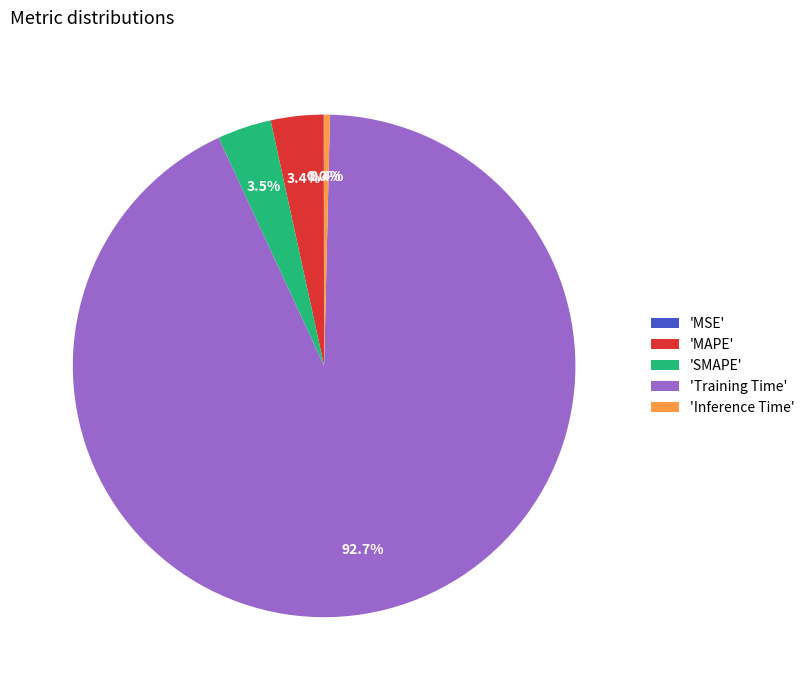

Does any single category account for the majority?

Yes